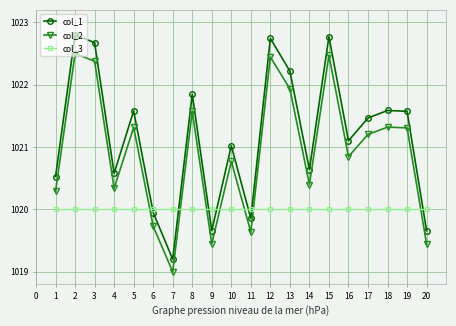

Rank the series at 3 from lowest to highest value.

col_3, col_2, col_1